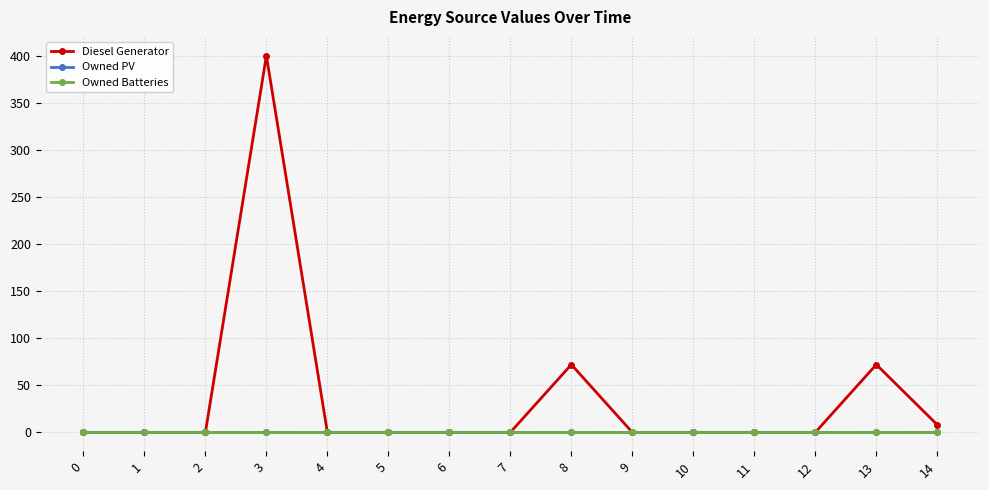

At 0, list the series in order from smallest to largest.

Diesel Generator, Owned PV, Owned Batteries